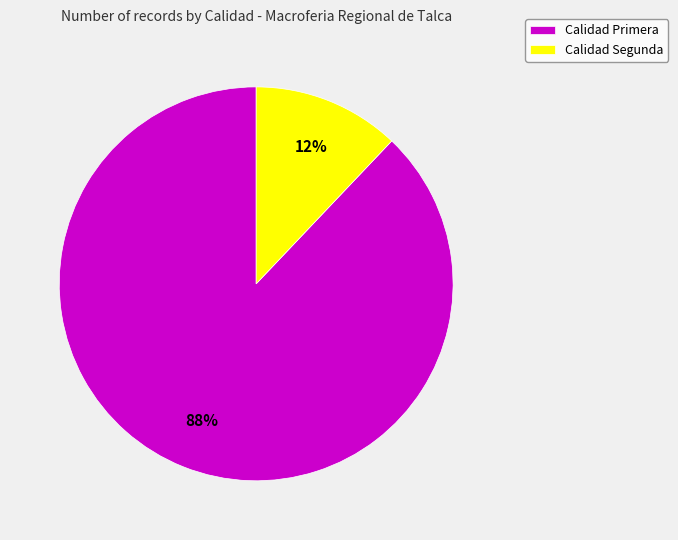

Does any single category account for the majority?

Yes